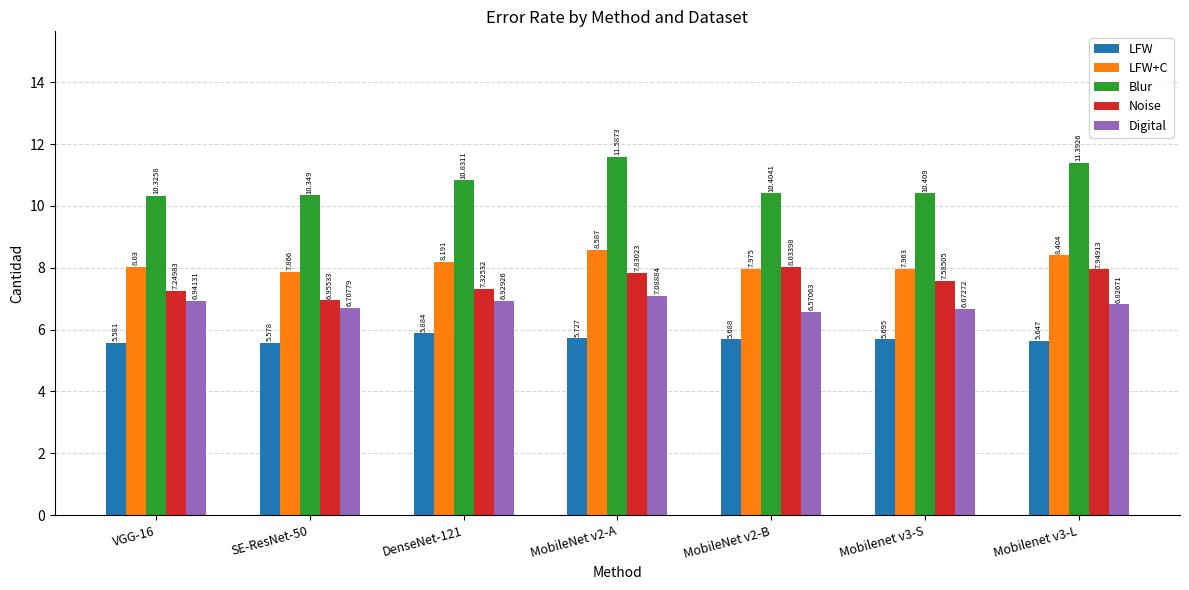

How many groups of bars are there?

7